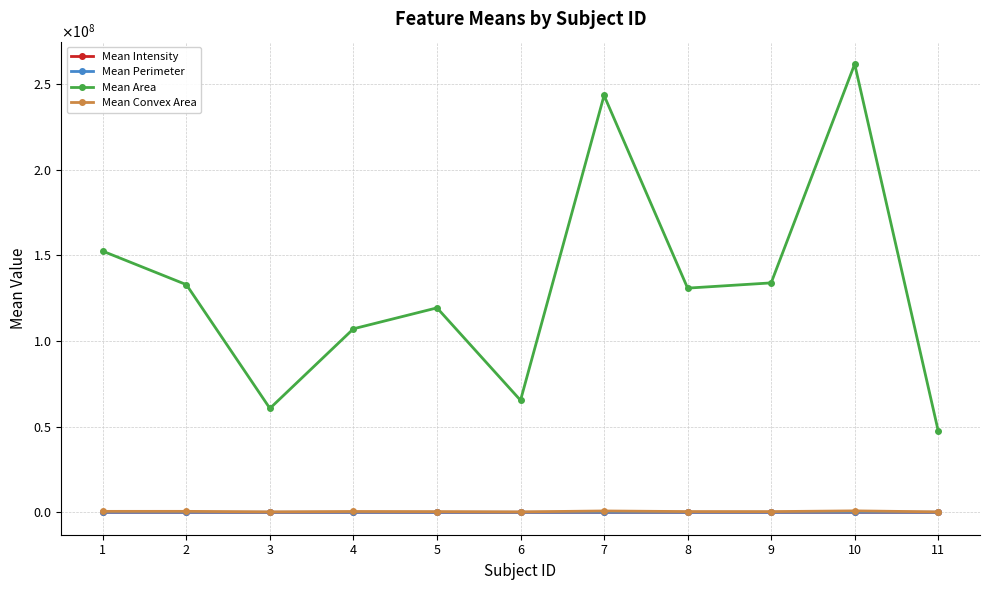

Which series has the largest total across all categories?

Mean Area